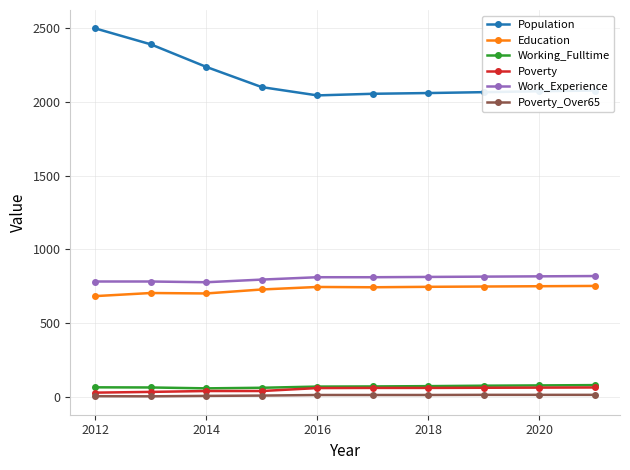

Count the number of categories in the chart.

10